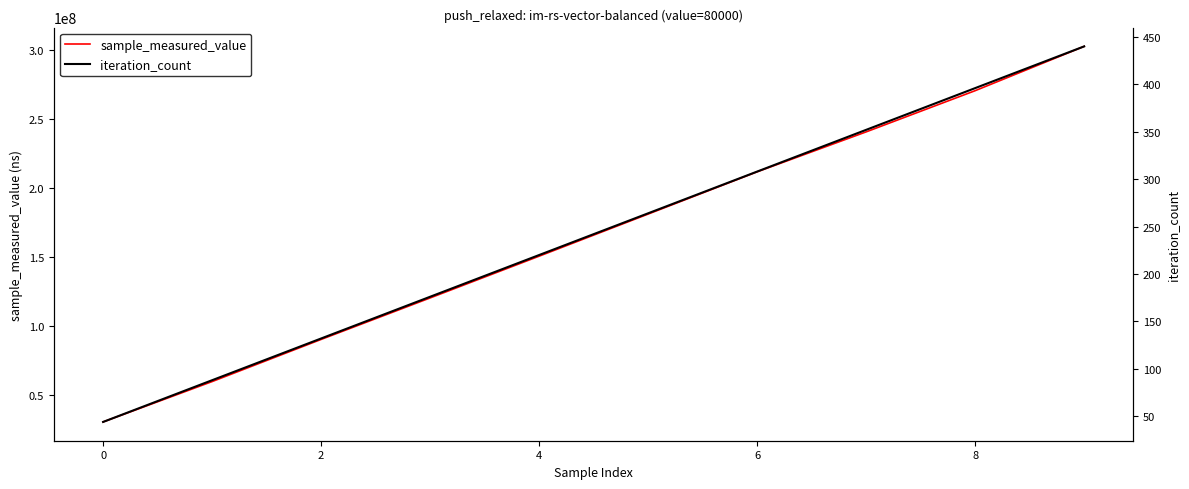

Which has a higher value, 7 or 8?

8